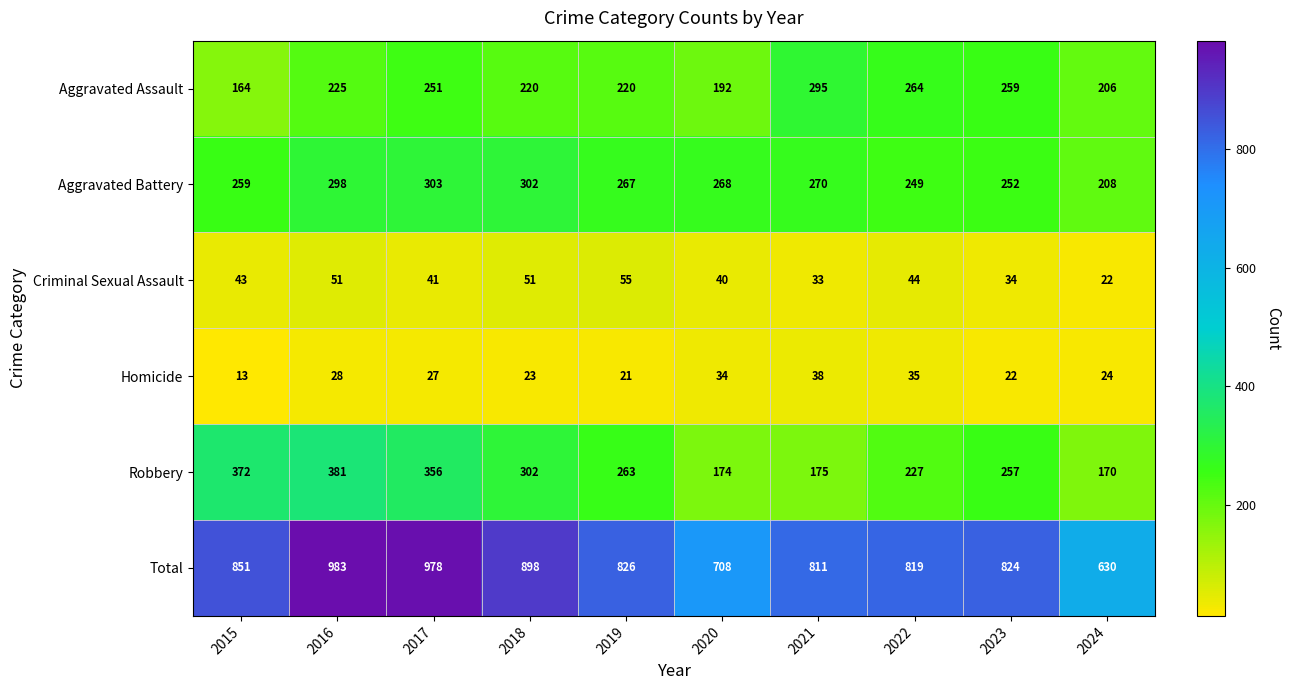

Rank the series at 2016 from highest to lowest value.

Total, Robbery, Aggravated Battery, Aggravated Assault, Criminal Sexual Assault, Homicide